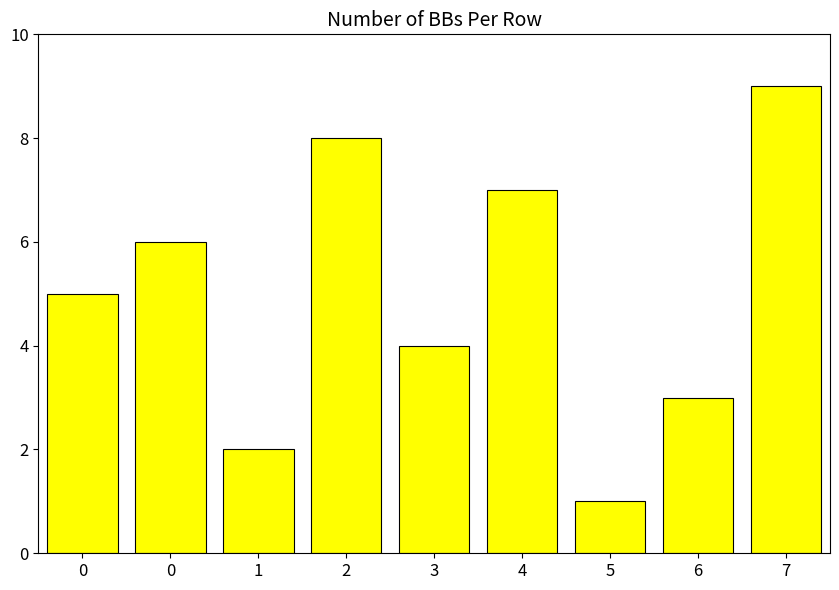

Reading left to right, list all the values displayed in this chart.

5	6	2	8	4	7	1	3	9